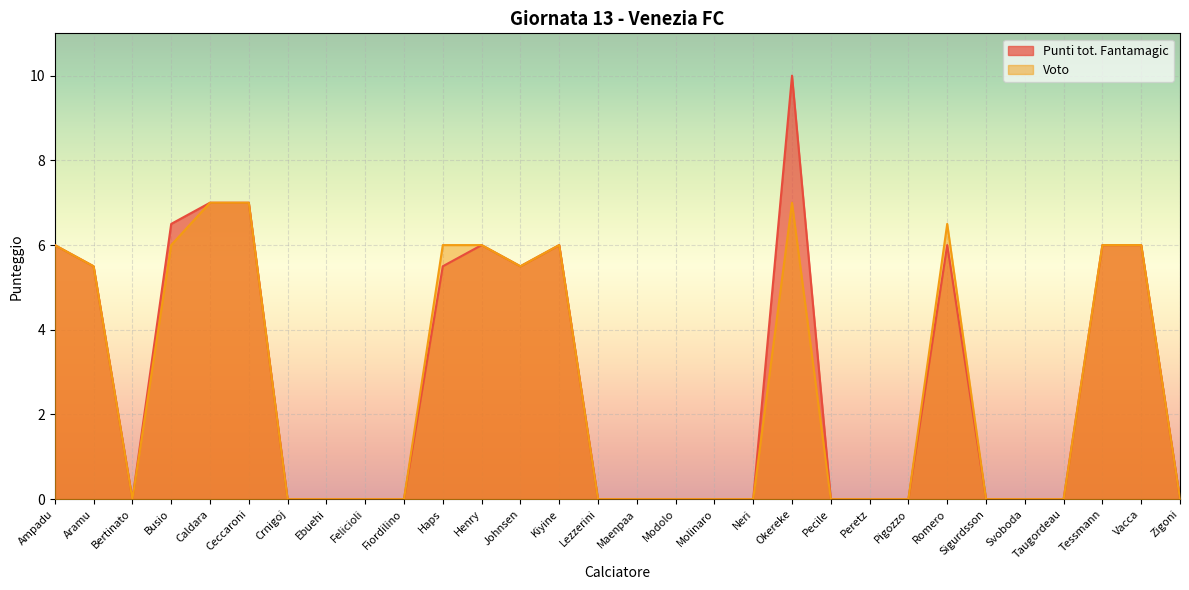

What position from the left is Okereke?

20